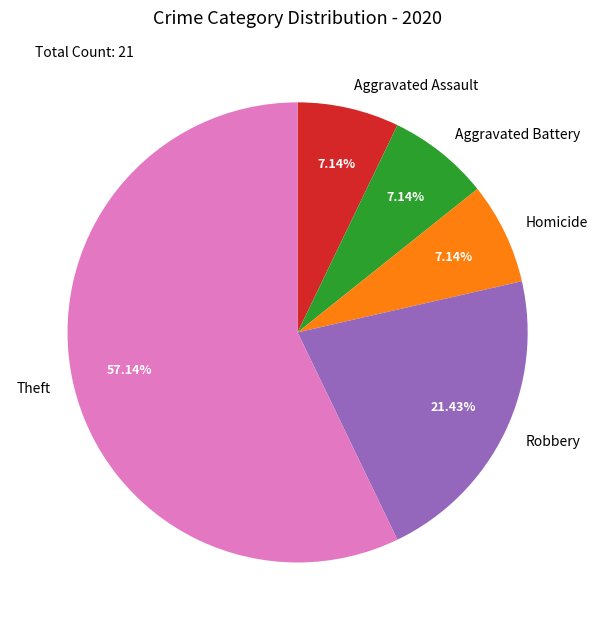

Which category has the biggest portion of the pie?

Theft